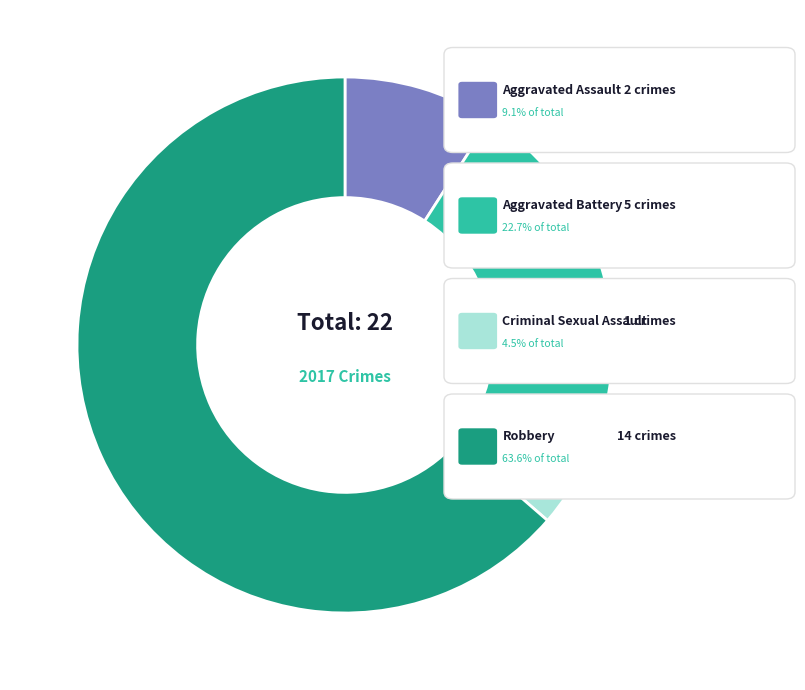

Does any single category account for the majority?

Yes